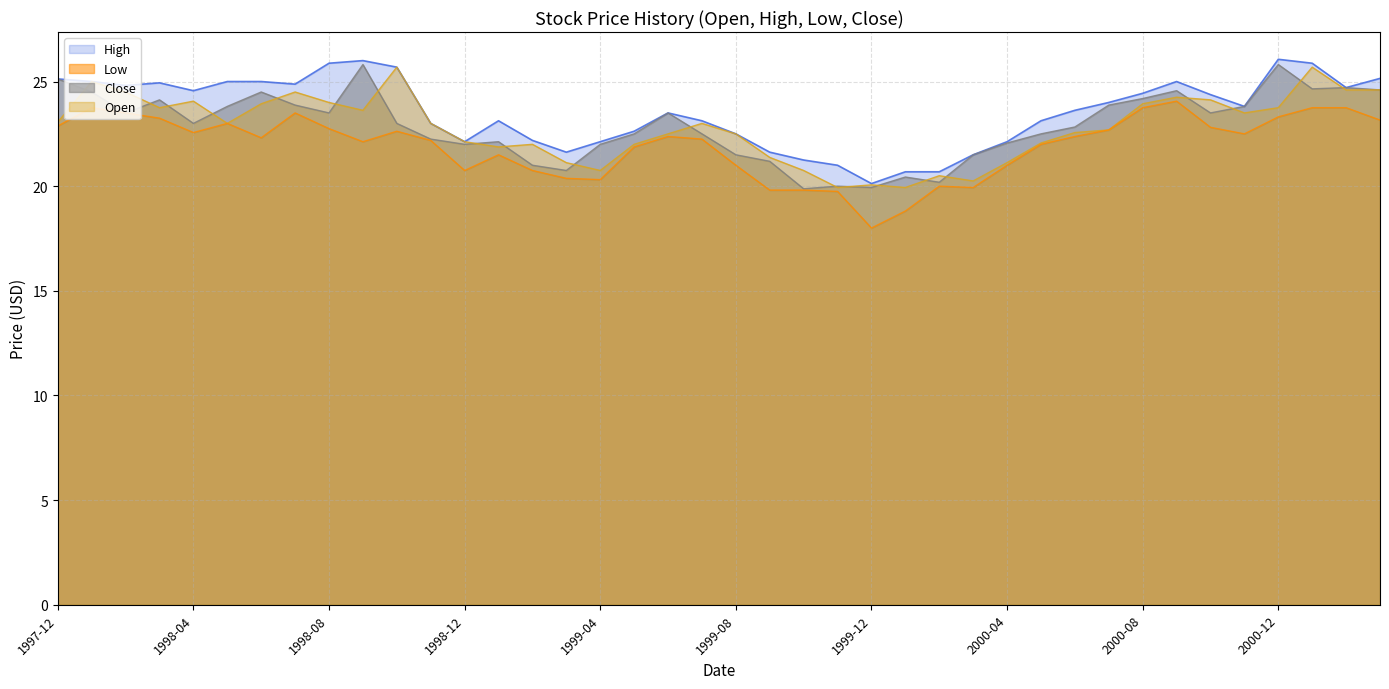

What is the value of the Low point at the 5th from the left?

22.6